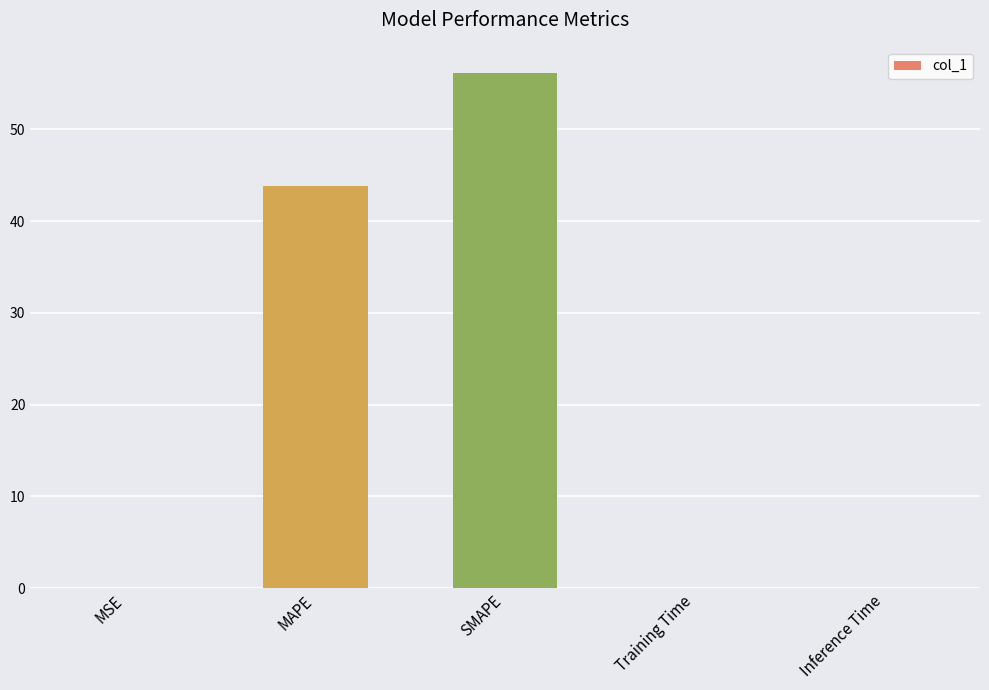

How many series are shown in this chart?

1